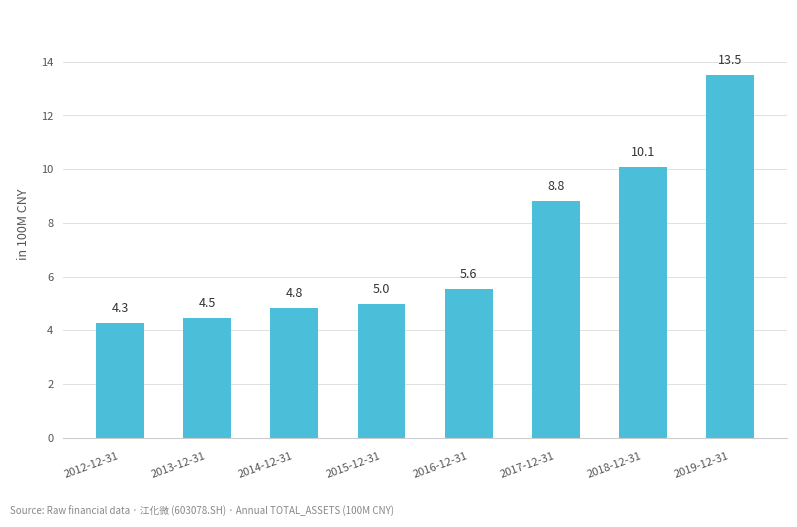

Which category has the lowest value across all series?

2012-12-31